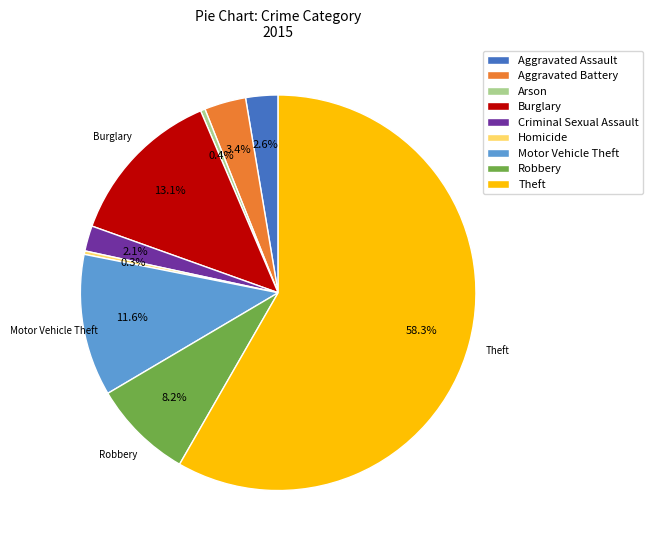

What percentage is the Motor Vehicle Theft slice, to the nearest percent?

12%